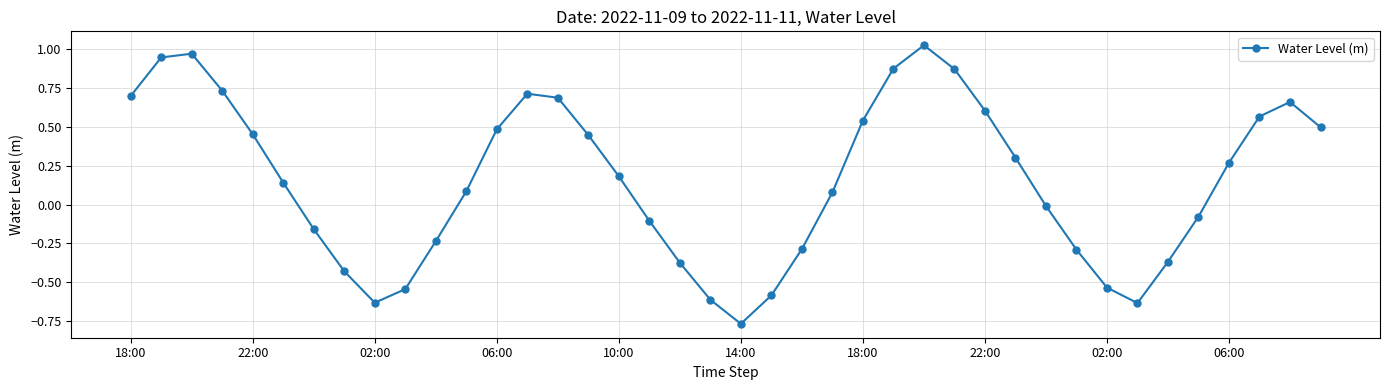

What is the difference between the maximum and minimum values?

1.8